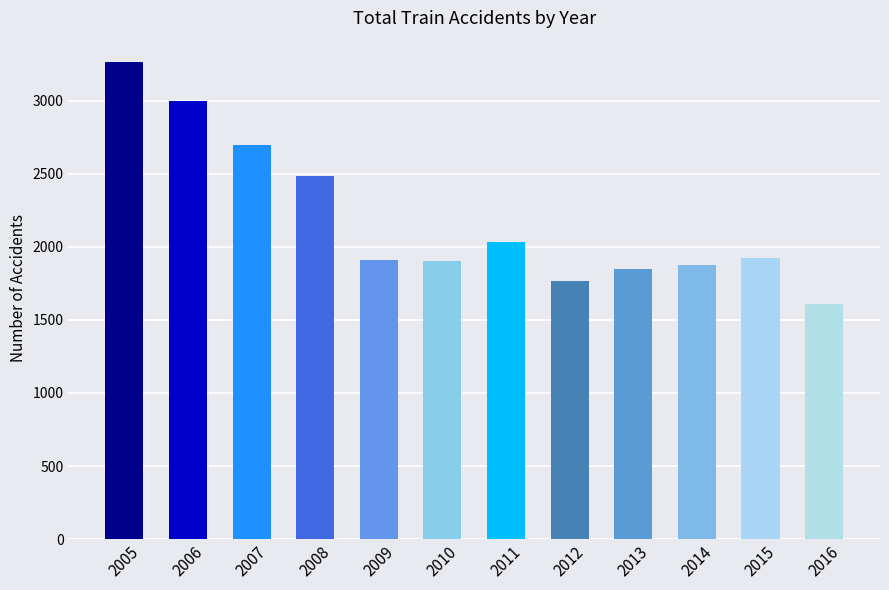

What is the change in value from 2007 to 2009?

-781